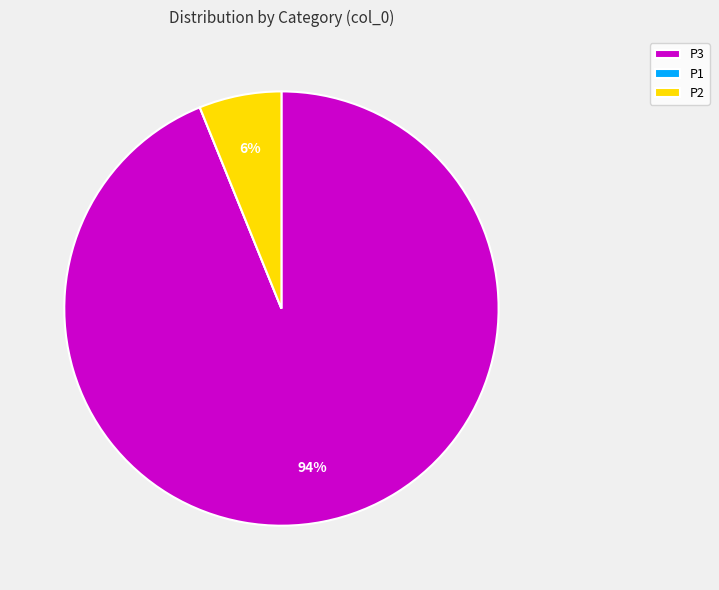

Does P3 represent more than half of the total?

Yes